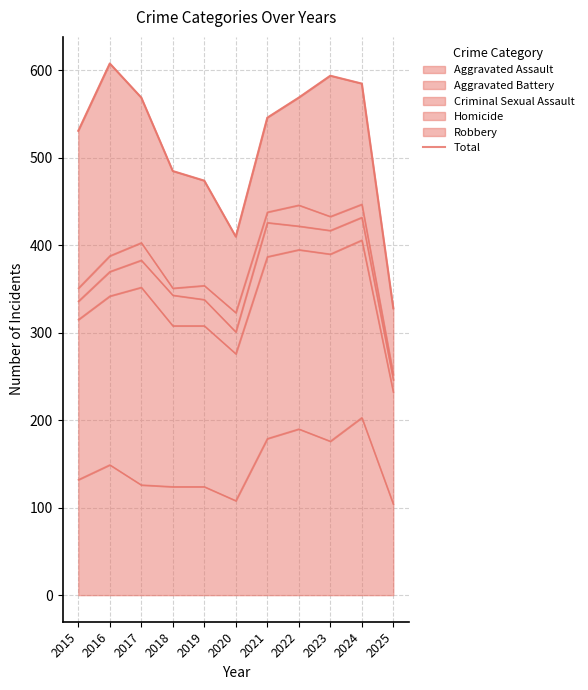

Is it true that the value at 2021 is 546?

True